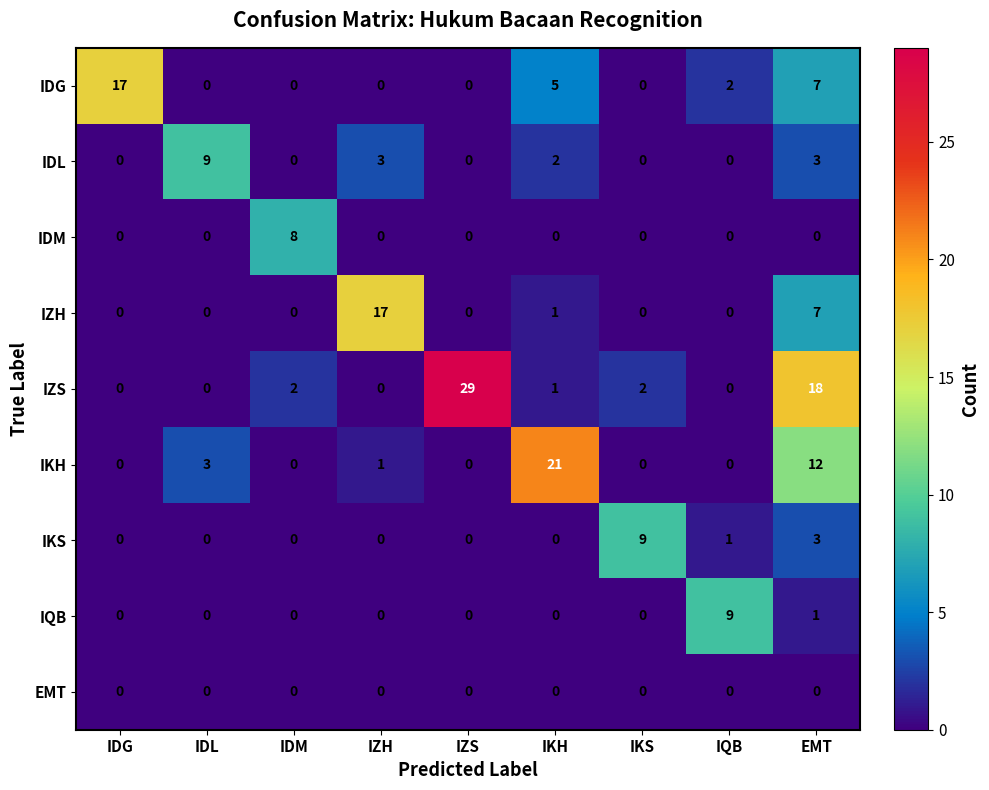

What is the sum of all IDG values?

31